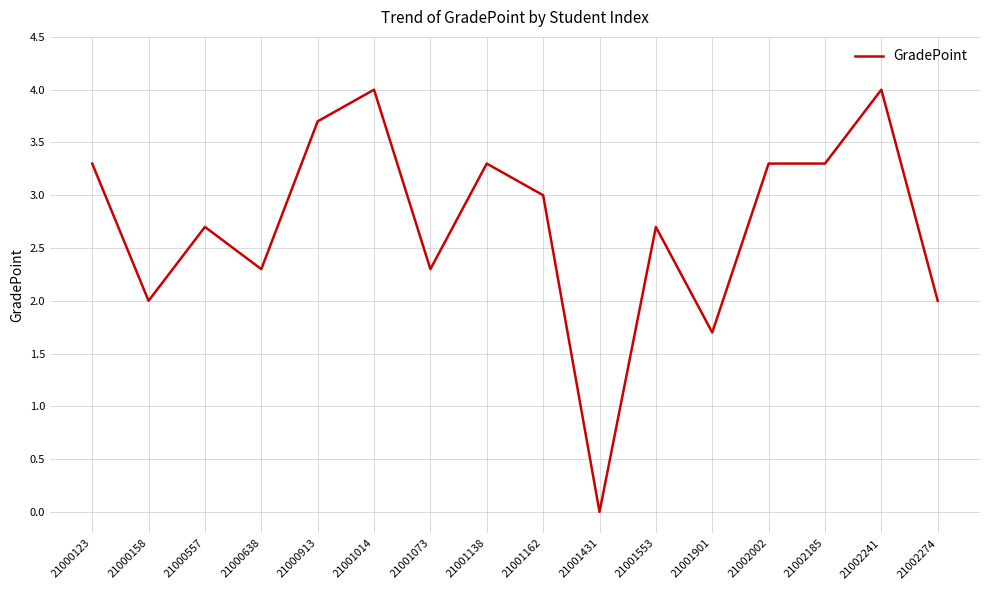

Reading left to right, what are all the values shown in this chart?

3.3	2.0	2.7	2.3	3.7	4.0	2.3	3.3	3.0	0.0	2.7	1.7	3.3	3.3	4.0	2.0